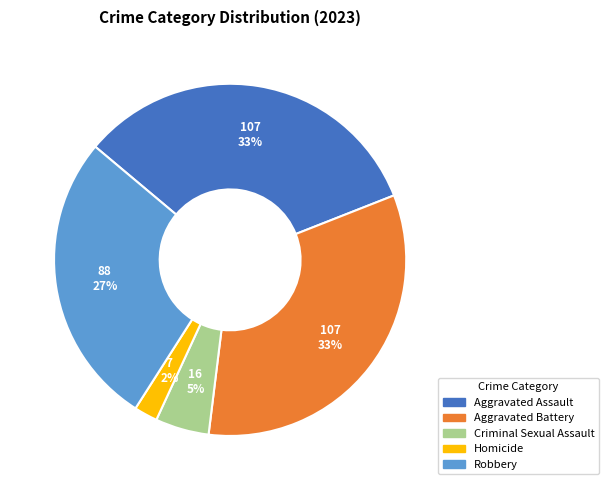

Between Criminal Sexual Assault and Homicide, which is larger?

Criminal Sexual Assault